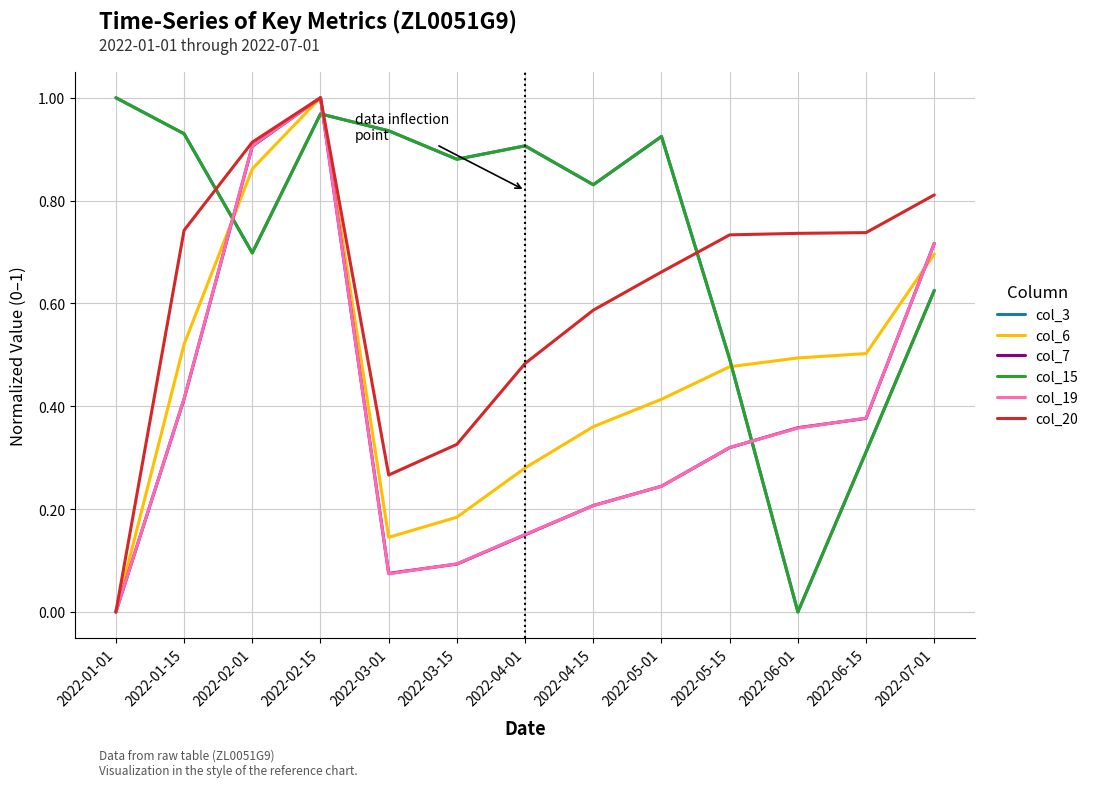

Does the chart display data point markers on the line(s)?

No